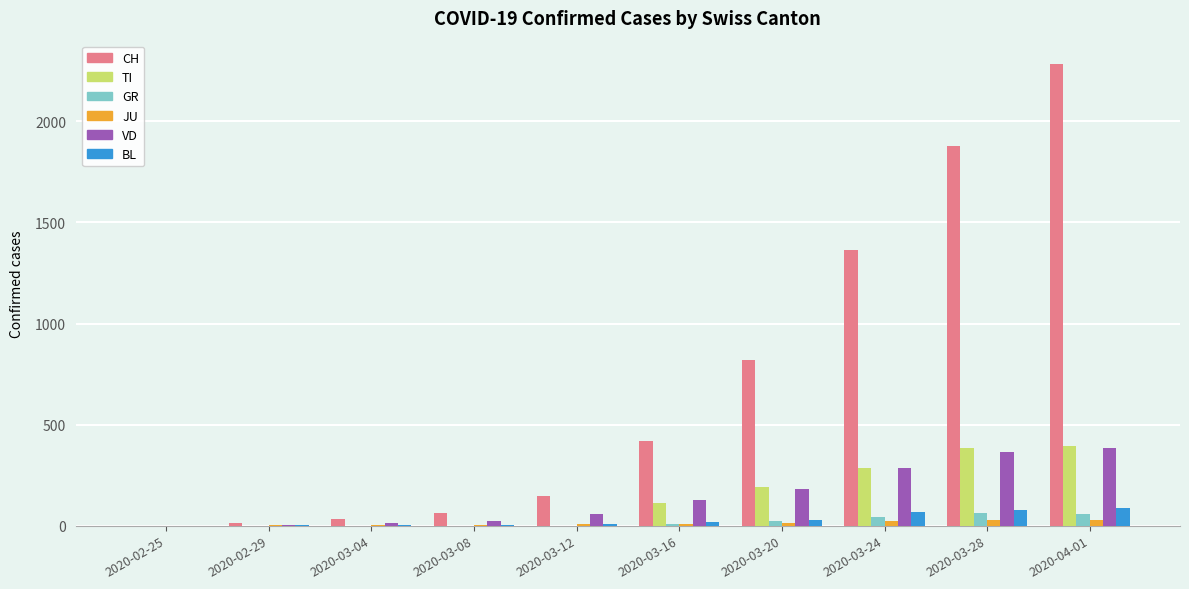

Does the chart contain stacked bars?

No